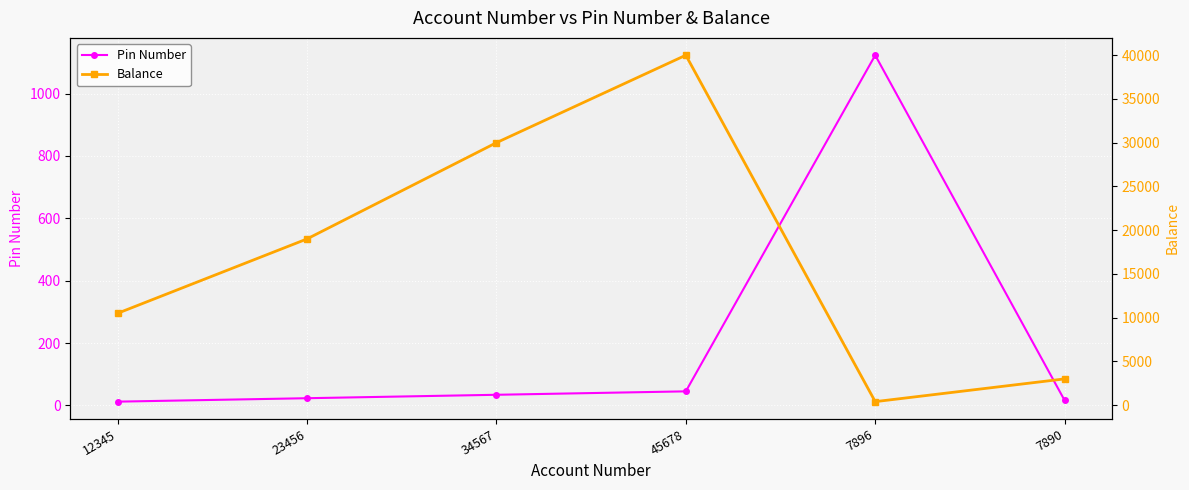

Where is Balance nearest to the value 20200?

23456